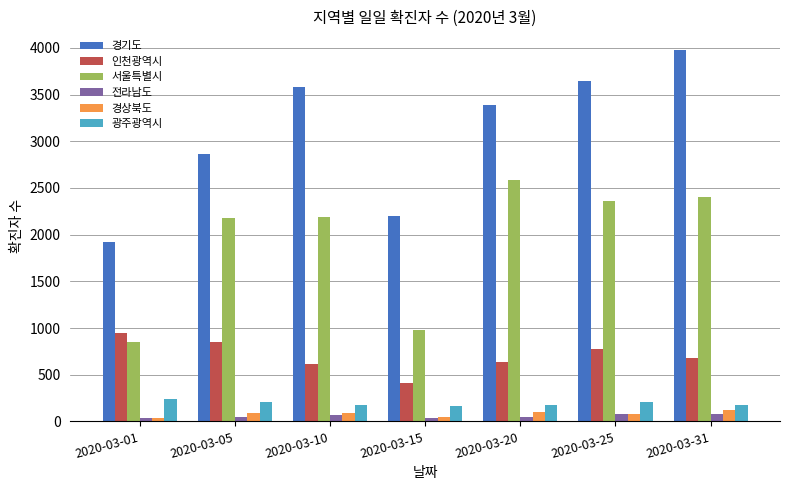

Which series has the largest range (max minus min)?

경기도